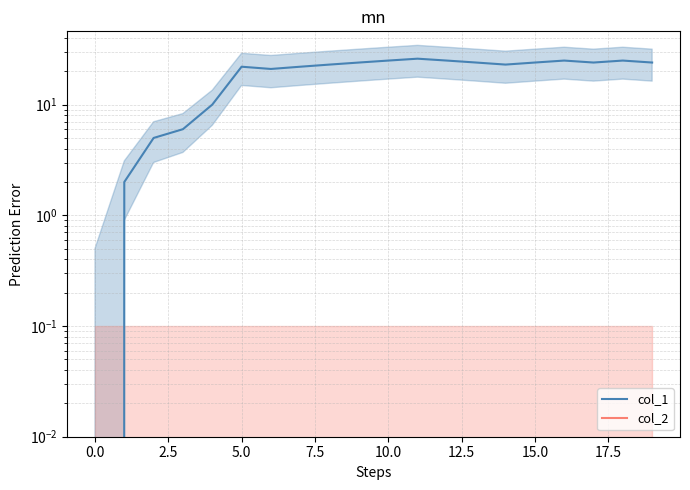

What is the total value across all series at 16?

25